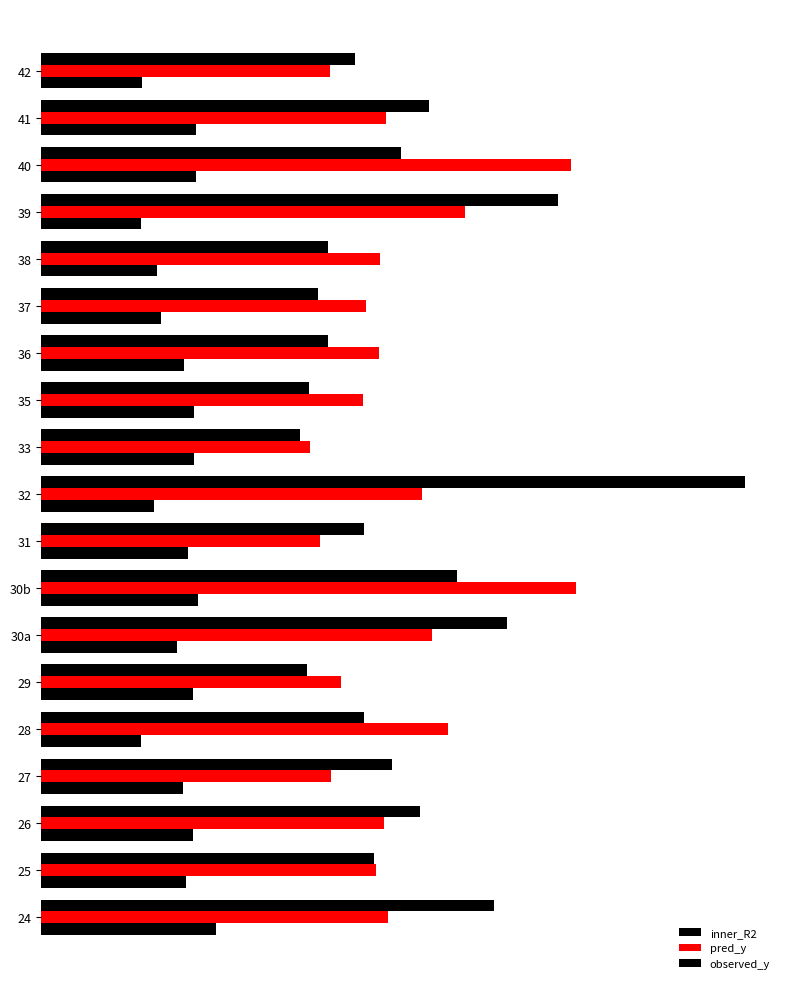

What is the value of the inner_R2 bar at the 3rd from the left?

0.8